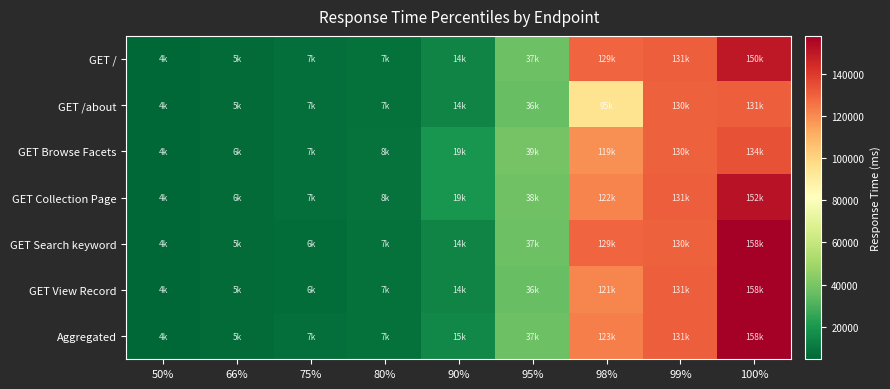

Rank the series by their maximum value, from lowest to highest.

GET /about, GET Browse Facets, GET /, GET Collection Page, GET Search keyword, GET View Record, Aggregated